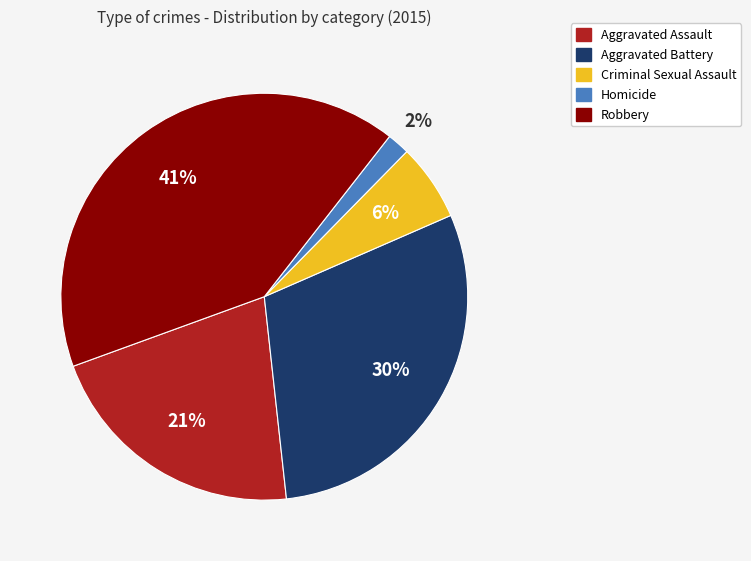

Is there any slice that represents more than half of the pie?

No